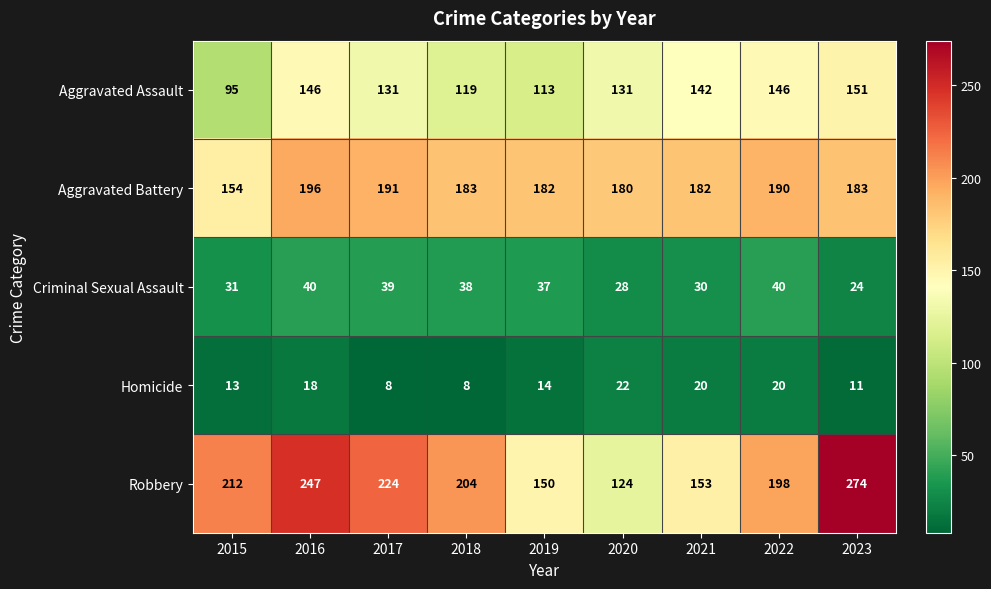

The Aggravated Battery series shows 240 at 2020. True or false?

False